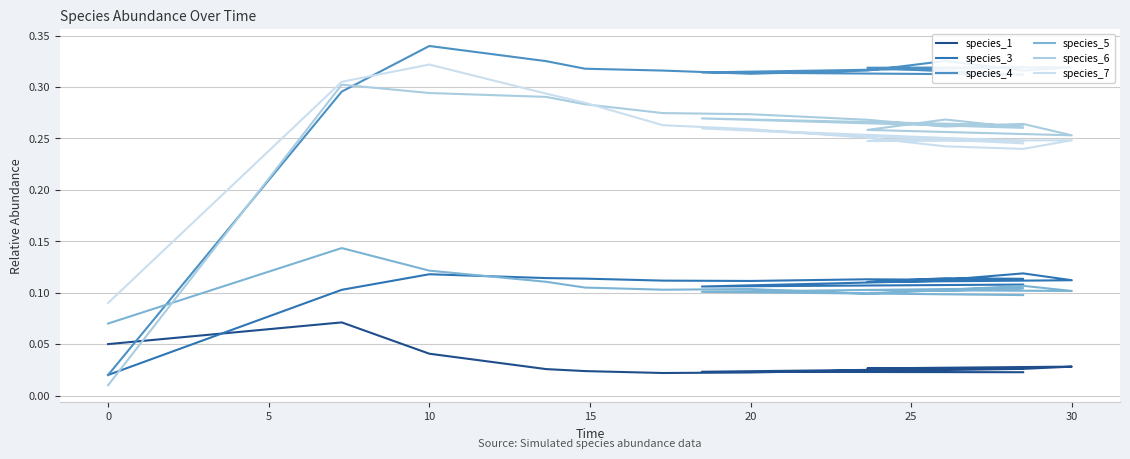

Rank the series at 15 from highest to lowest value.

species_4, species_7, species_6, species_3, species_5, species_1